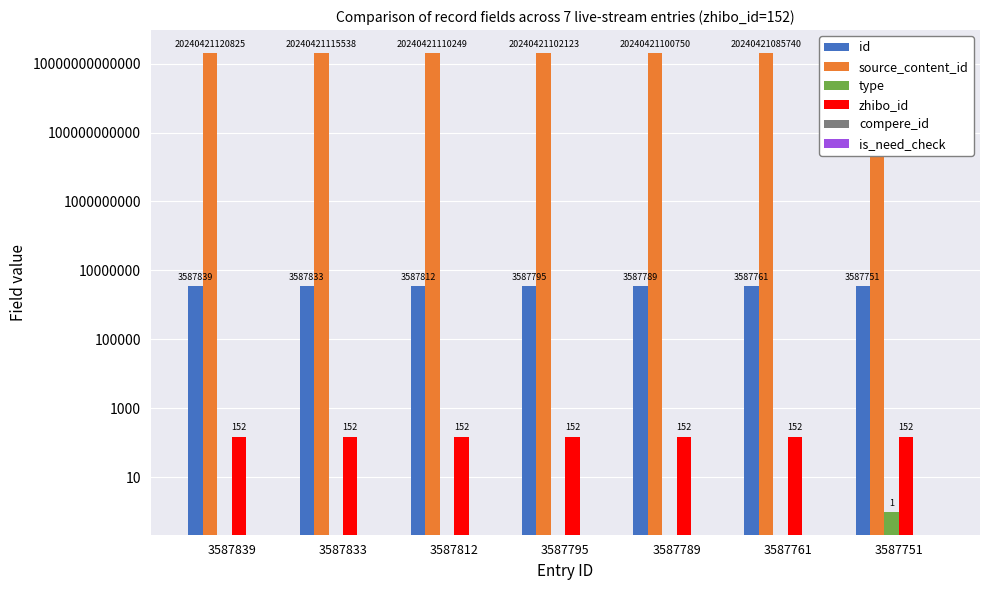

Is the value of id at 3587751 greater than the value of zhibo_id at 3587789?

Yes